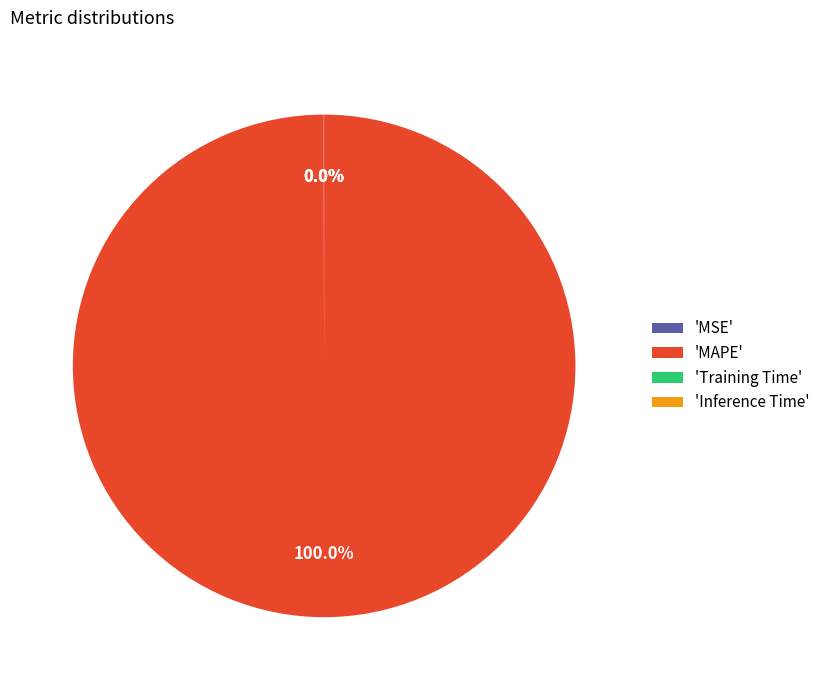

Which slice represents more than half of the pie?

'MAPE'